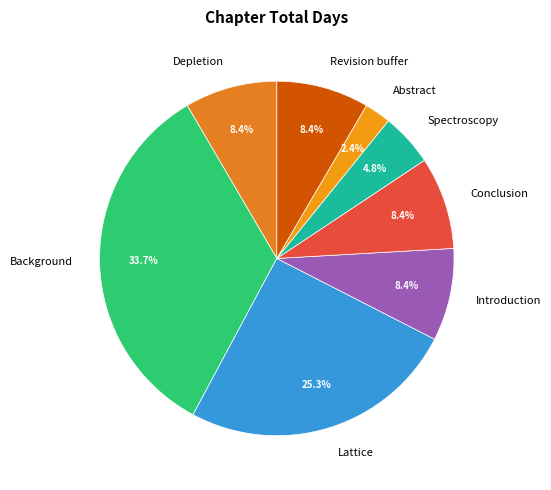

What percentage do Depletion and Abstract together represent?

10.8%